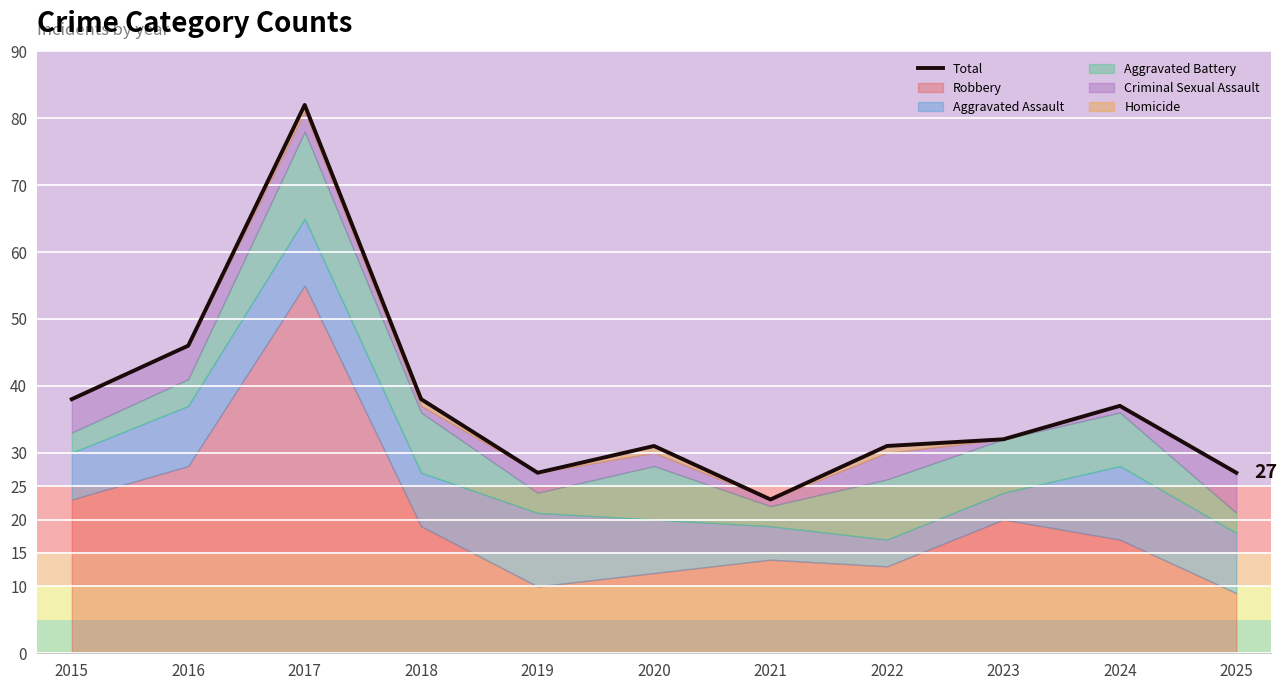

List the labels in order of value, largest first.

2017, 2016, 2015, 2018, 2024, 2023, 2020, 2022, 2019, 2025, 2021